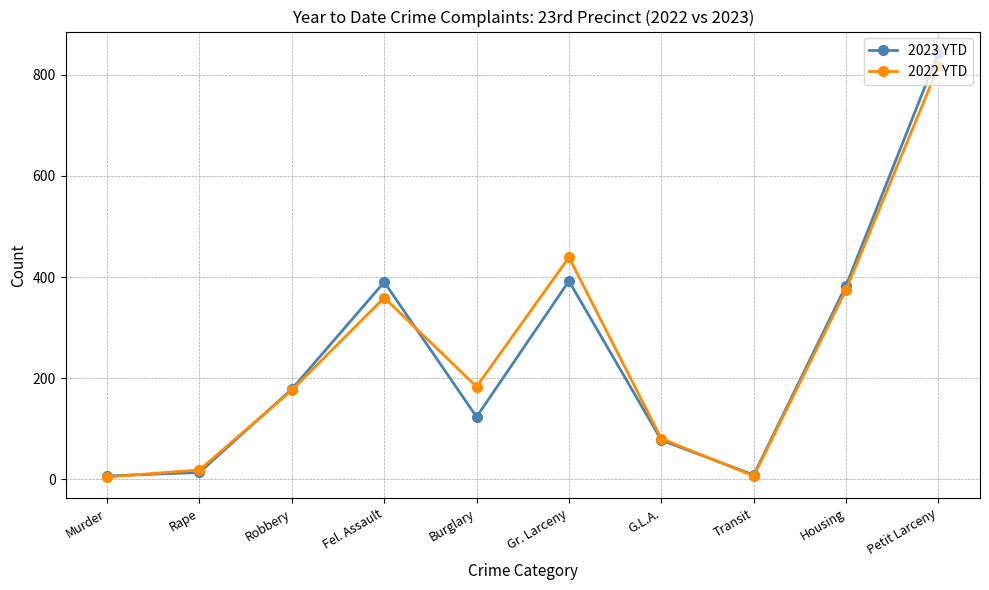

What is the maximum value for 2023 YTD?

844